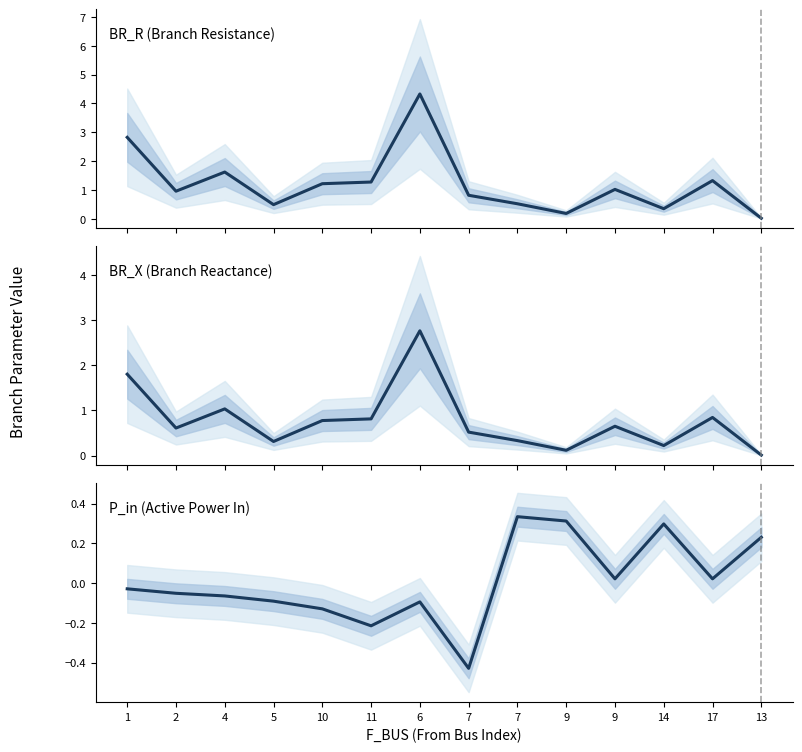

What are all the series names shown in the legend?

BR_R (Branch Resistance), BR_X (Branch Reactance), P_in (Active Power In)